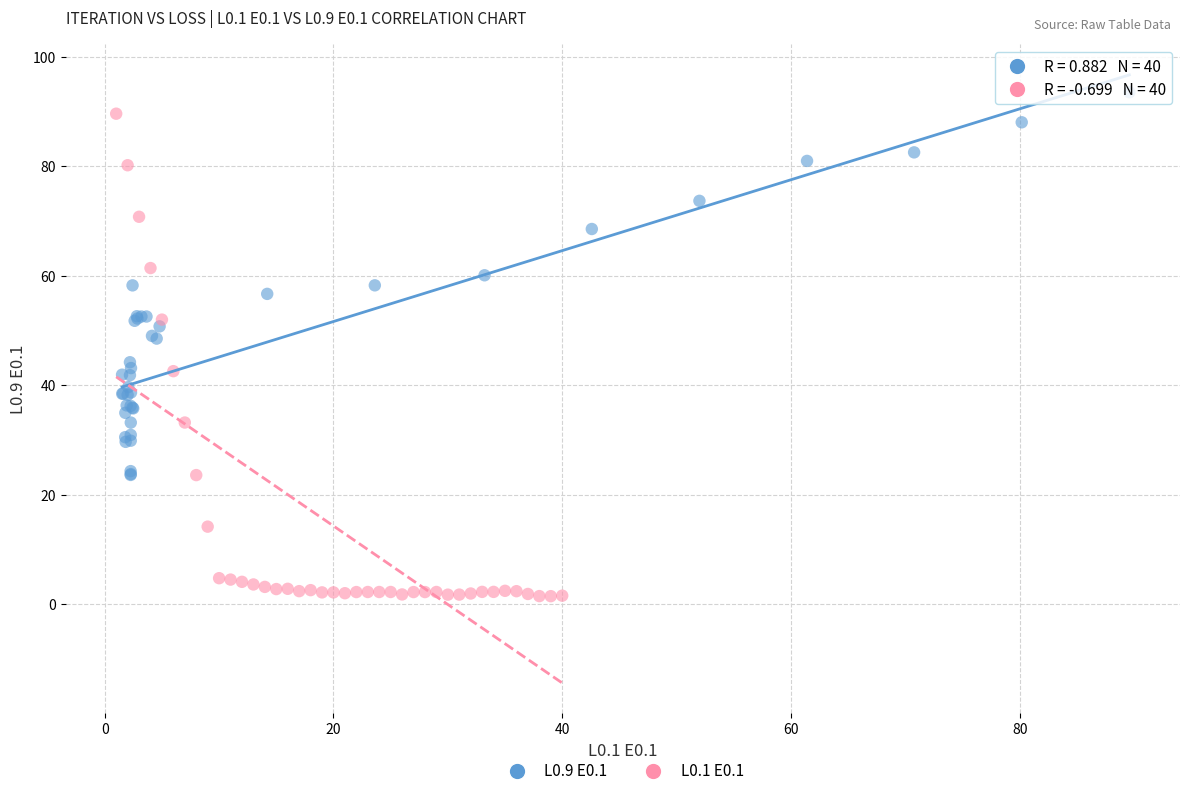

Which series reaches the minimum Y coordinate?

L0.1 E0.1